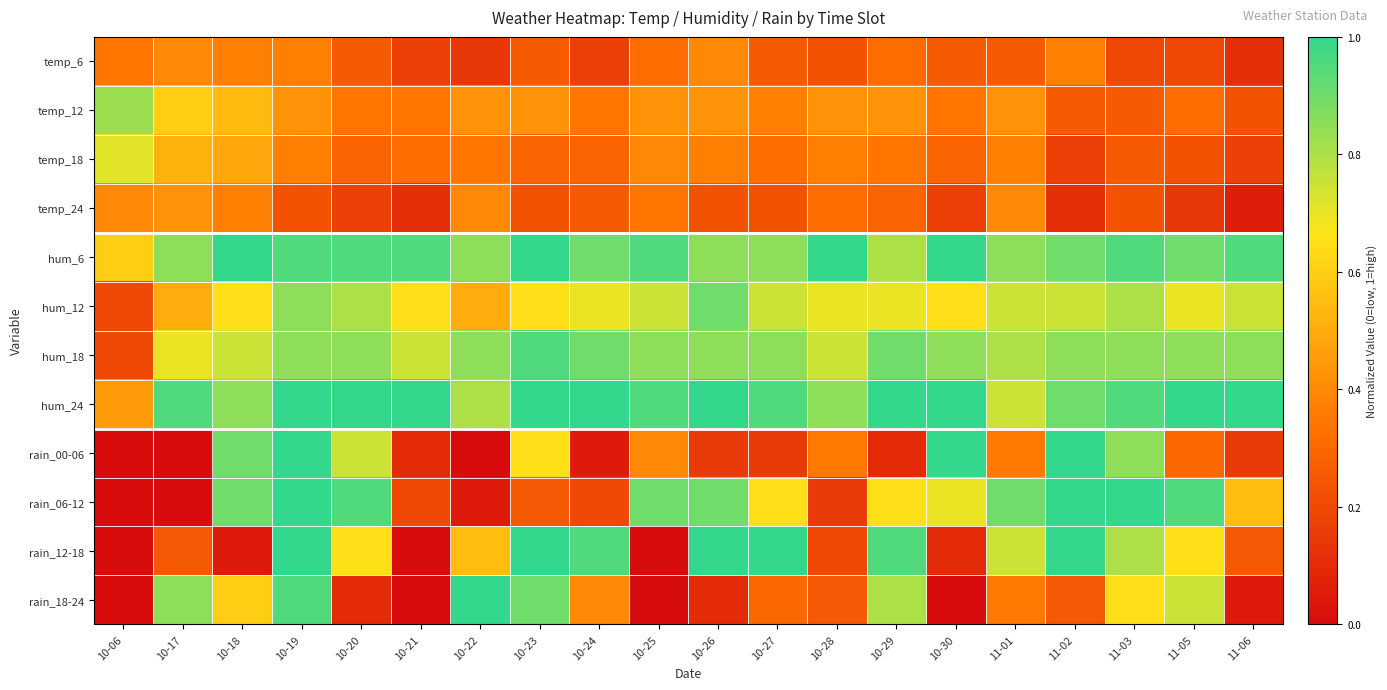

Which series has the largest total across all categories?

hum_24